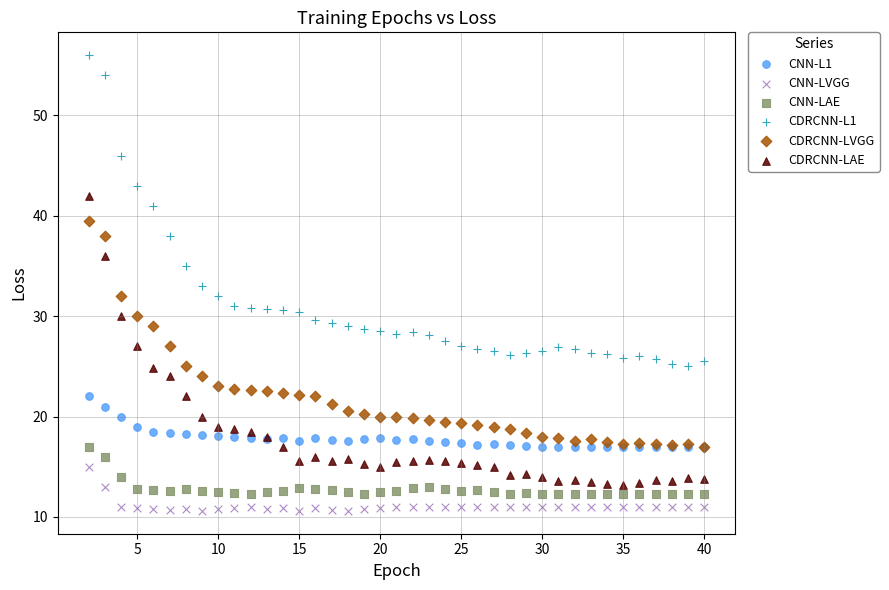

What are all the series names shown in the legend?

CNN-L1, CNN-LVGG, CNN-LAE, CDRCNN-L1, CDRCNN-LVGG, CDRCNN-LAE